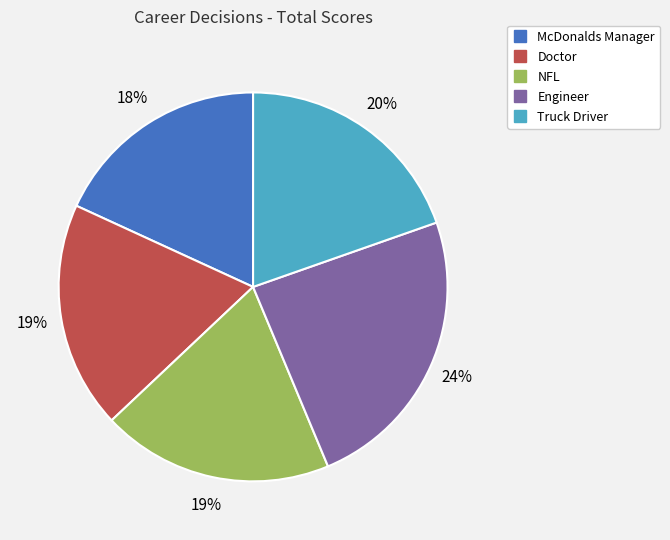

To the nearest percent, what is the difference between the NFL and McDonalds Manager slice percentages?

1%